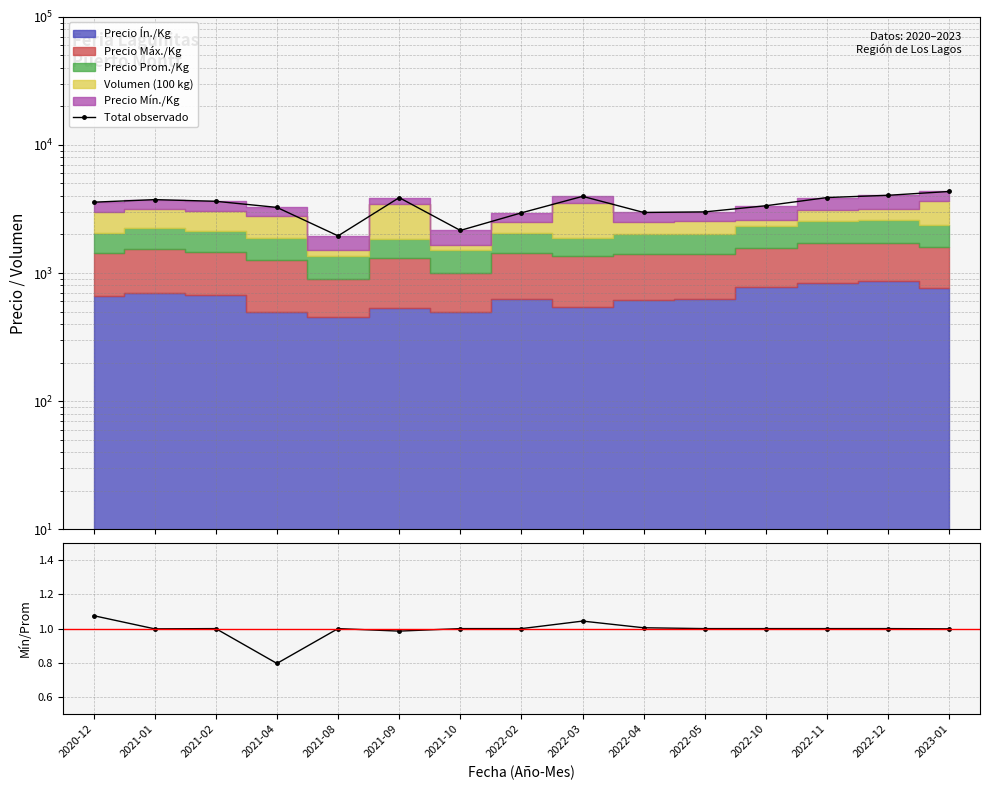

True or false: Total observado and Mín/Prom intersect in this chart.

False